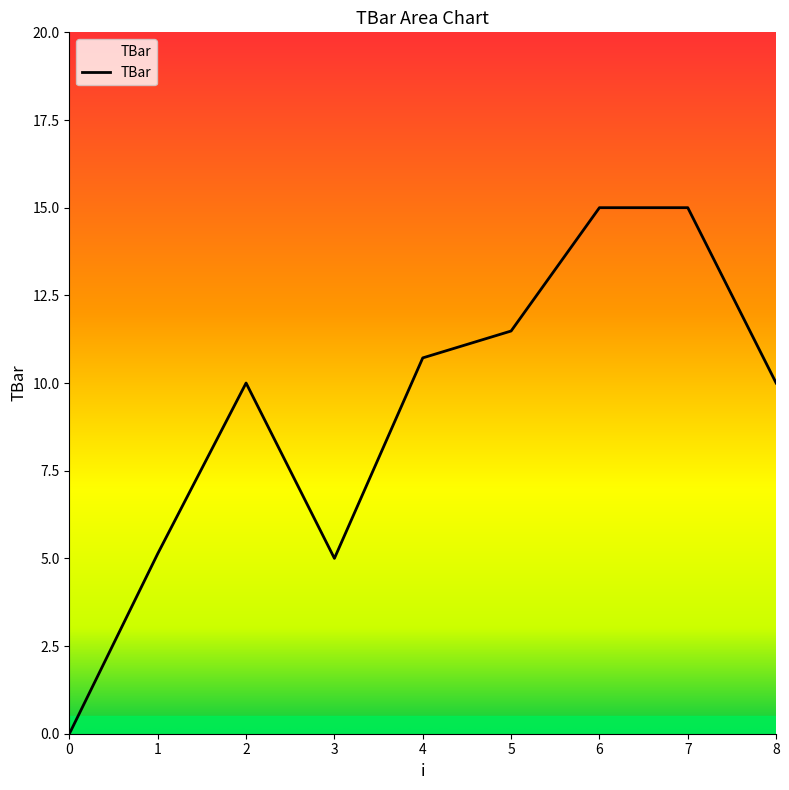

At which category does the data reach its first local peak?

2